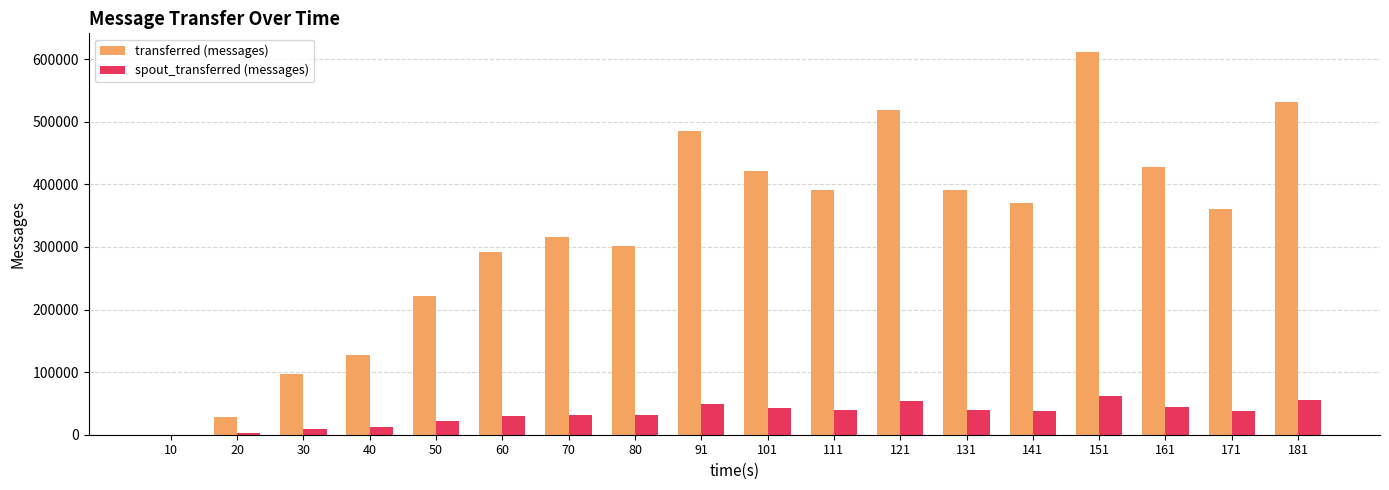

Count the number of categories in the chart.

18